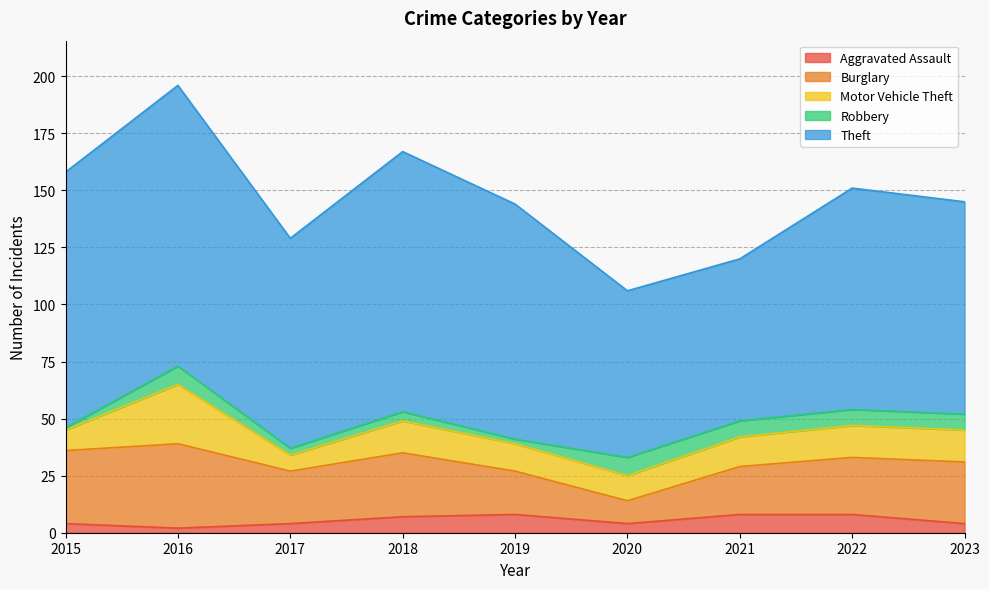

What is the difference between the highest and lowest values at 2023?

89